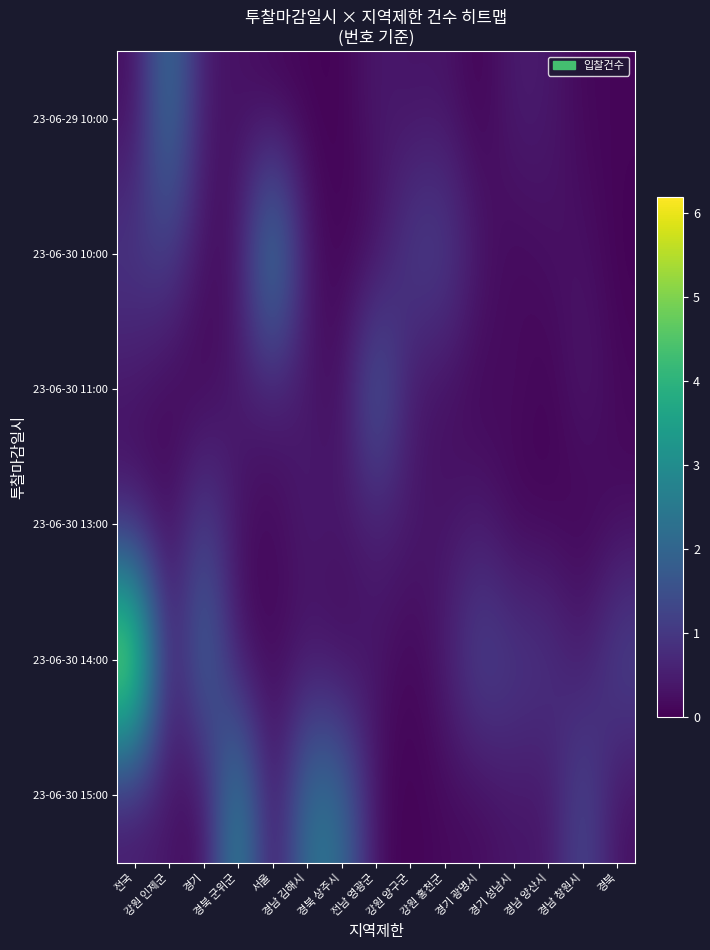

Reading left to right, extract all data points from this chart.

row_0: 0.2	2.5	0.4	0.3	0.1	0.1	0.0	0.4	0.3	0.4	0.0	0.5	0.4	0.1	0.1
row_1: 1.1	1.2	0.3	0.2	3.1	0.3	0.1	0.1	1.2	1.2	0.4	0.1	0.3	0.3	0.0
row_2: 0.3	0.1	0.0	0.5	0.5	0.4	0.2	2.0	0.3	0.2	0.1	0.2	0.0	0.5	0.1
row_3: 0.3	0.2	1.3	0.3	0.1	0.5	0.4	0.5	0.4	0.3	0.5	0.0	0.1	0.0	0.2
row_4: 6.2	0.1	2.4	0.2	0.1	0.3	0.1	0.4	0.0	0.5	1.4	1.1	1.0	0.4	1.4
row_5: 0.4	0.4	0.0	3.2	0.1	2.4	2.3	0.2	0.0	0.2	0.2	0.4	0.3	1.4	0.2